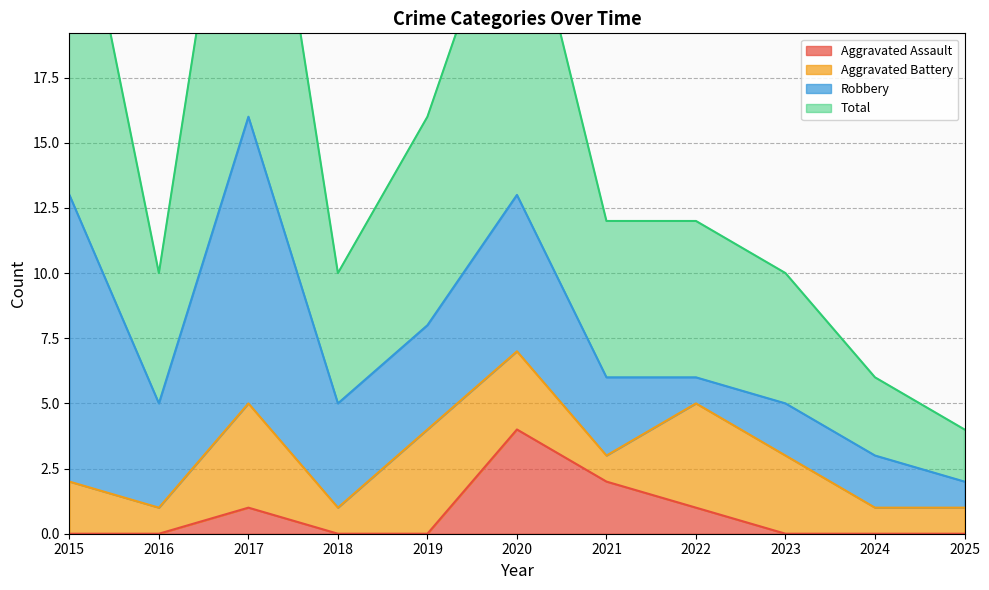

Is it true that Aggravated Assault equals 0 at 2024?

True